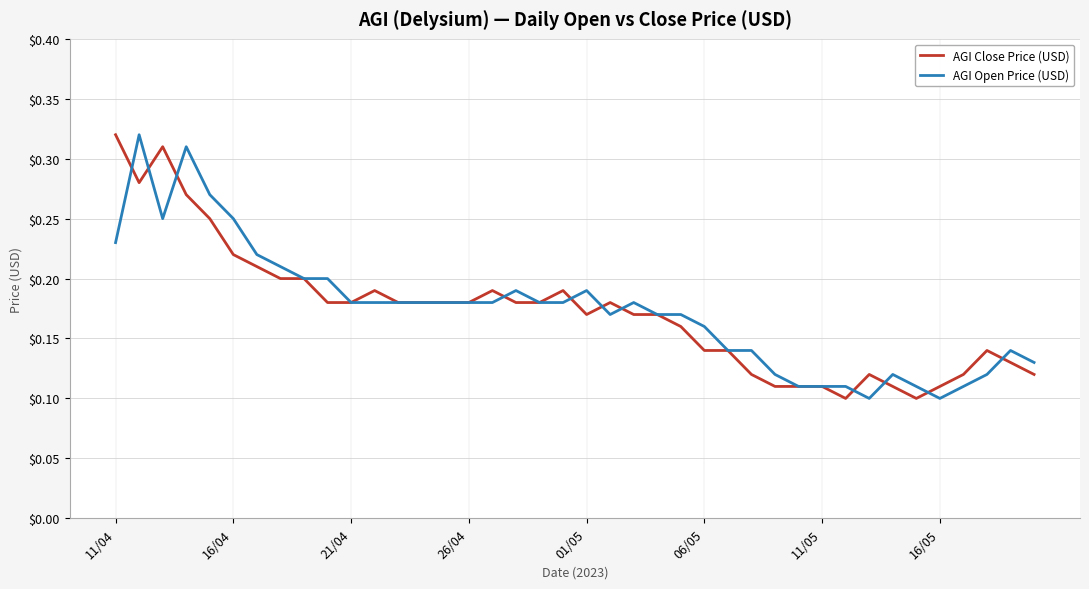

Rank the series by their maximum value, from highest to lowest.

AGI Close Price (USD), AGI Open Price (USD)